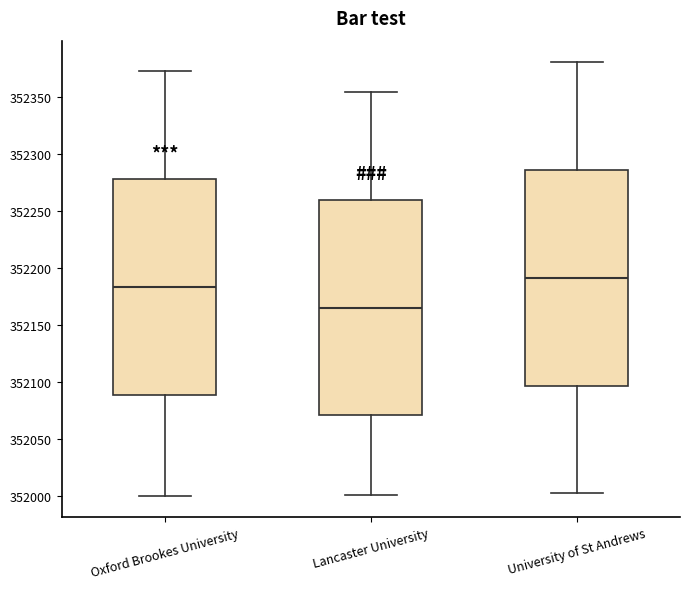

Where does the lower whisker of the box for Oxford Brookes University end on the y-axis? The values are not printed on the chart, so give them approximately, as read against the axis.

352000